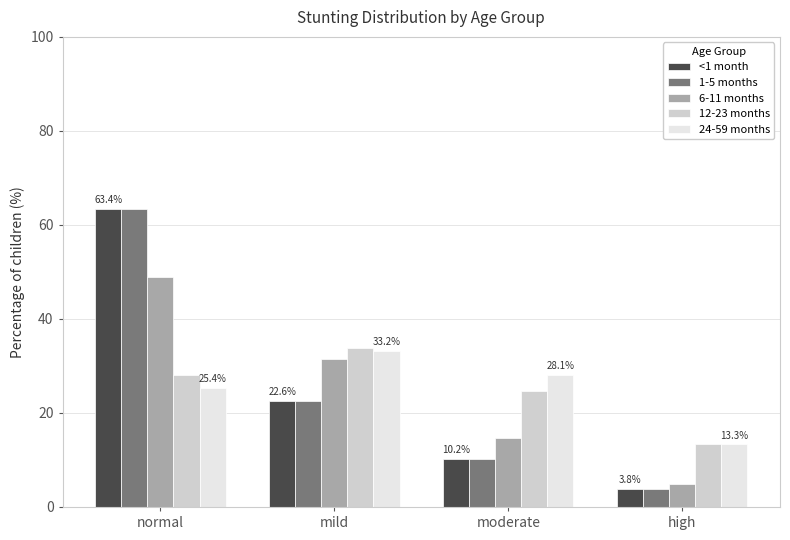

True or false: 6-11 months has a value of 4.9 at high.

True